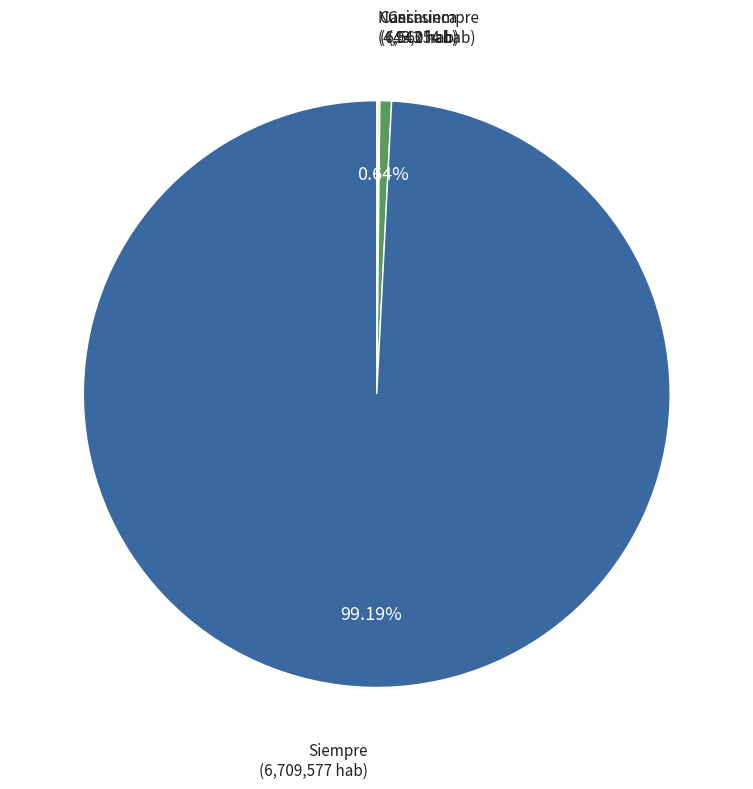

How many segments does this pie chart have?

4